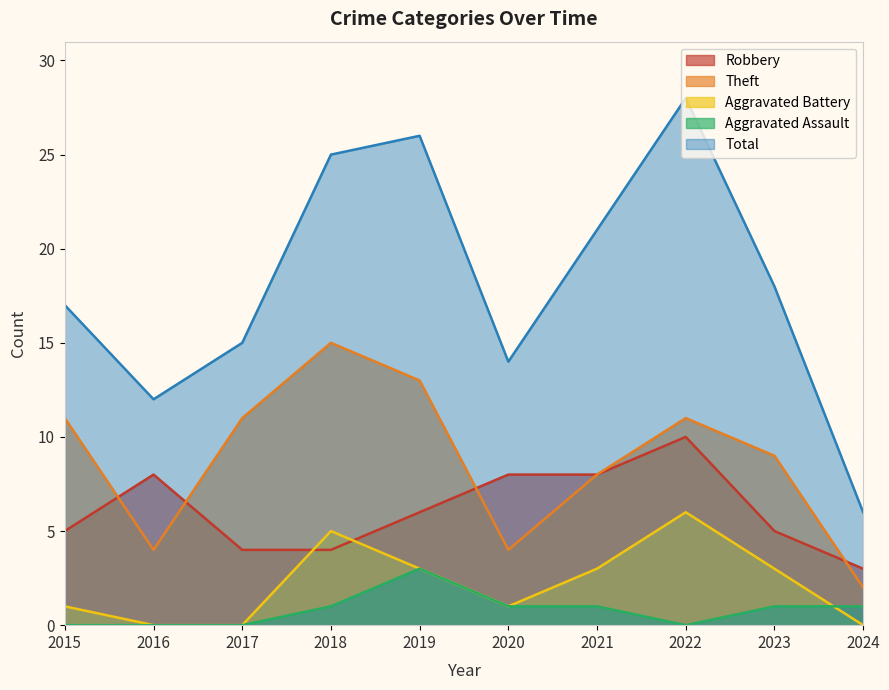

True or false: Robbery has a value of 8 at 2020.

True